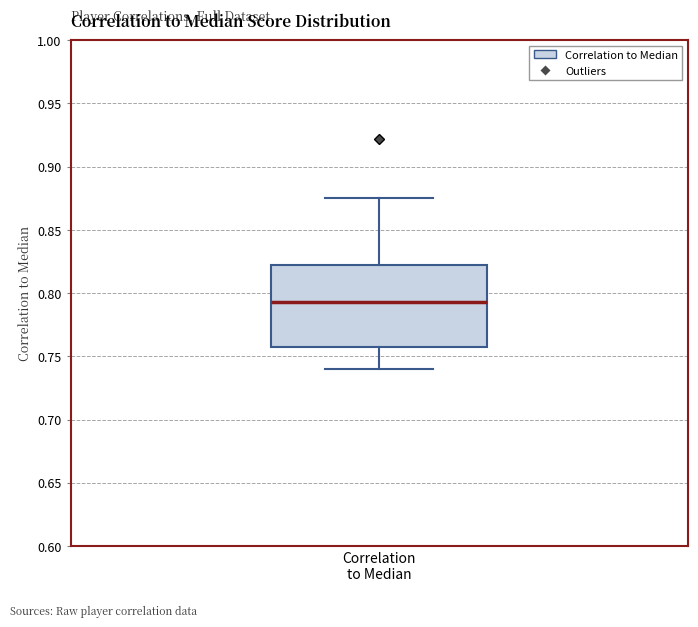

Where does the upper whisker of the box for Correlation to Median end on the y-axis? The values are not printed on the chart, so give them approximately, as read against the axis.

0.875